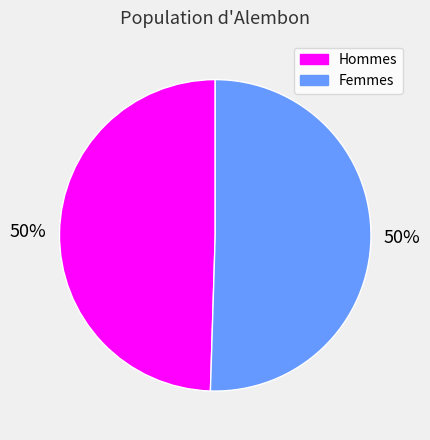

To the nearest percent, what is the average slice percentage?

50%